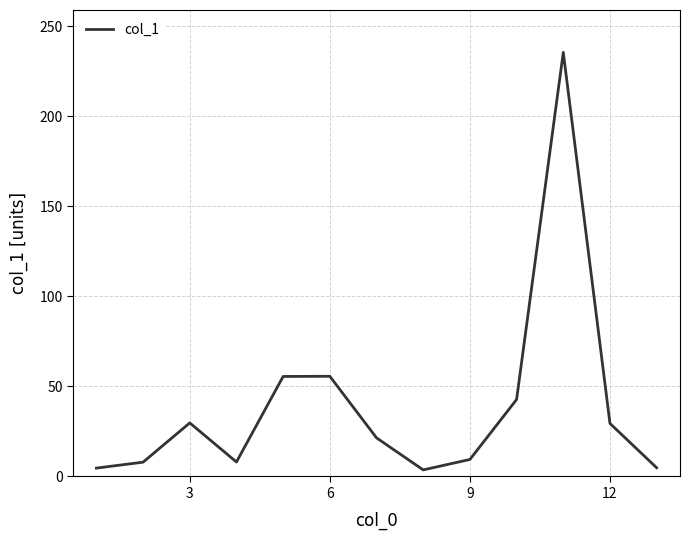

What is the greatest value displayed?

235.4